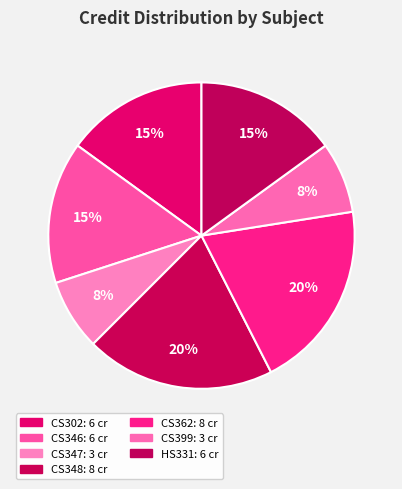

To the nearest percent, what percentage of the pie is CS302?

15%